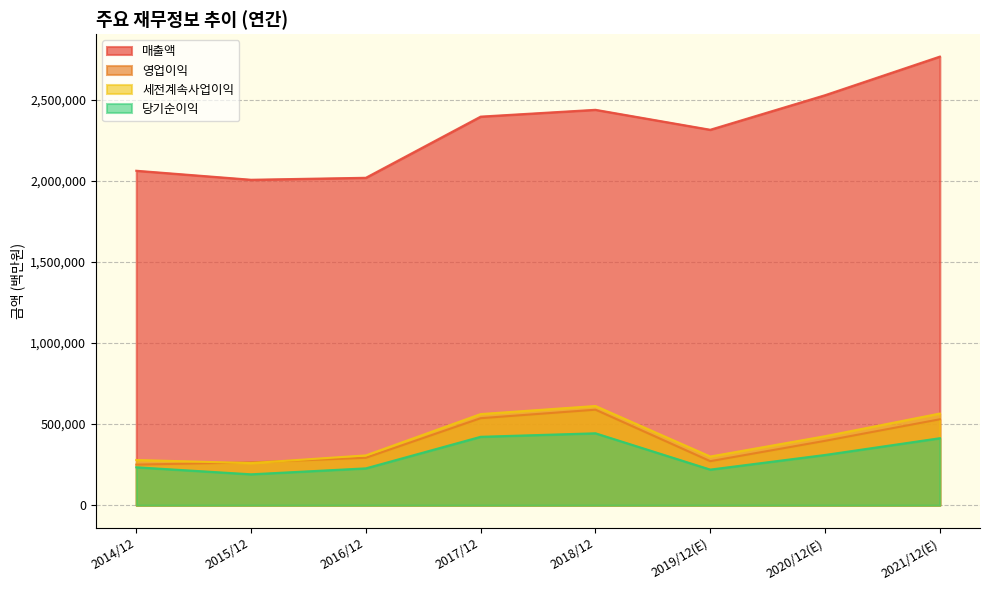

At which category is the sum across all series the highest?

2021/12(E)